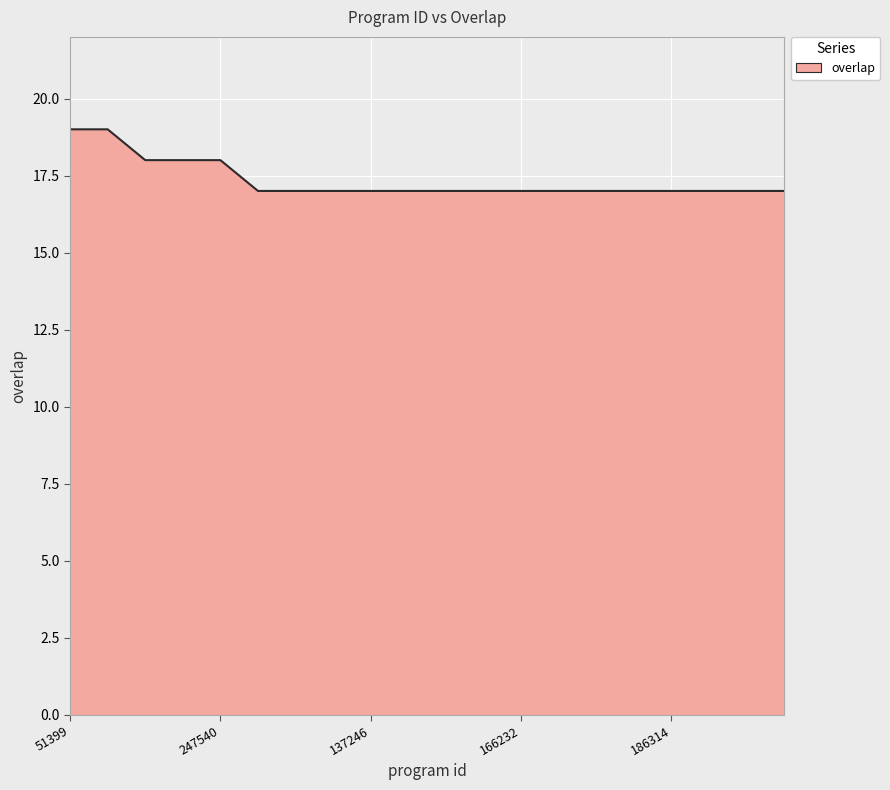

What is the maximum value shown in the chart?

19